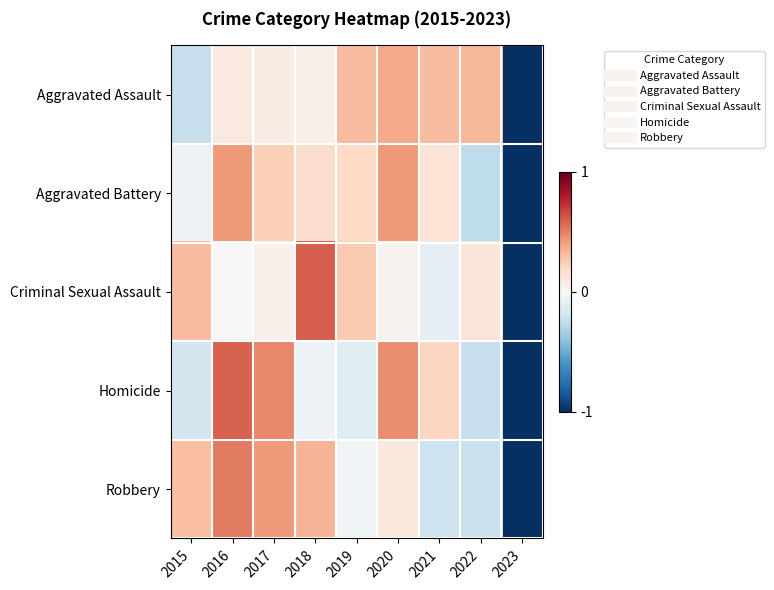

Reading left to right, extract all data points from this chart.

Aggravated Assault: 2015=-0.2	2016=0.1	2017=0.1	2018=0.1	2019=0.3	2020=0.4	2021=0.3	2022=0.3	2023=-1.0
Aggravated Battery: 2015=-0.1	2016=0.4	2017=0.2	2018=0.2	2019=0.2	2020=0.4	2021=0.1	2022=-0.3	2023=-1.0
Criminal Sexual Assault: 2015=0.3	2016=0.0	2017=0.1	2018=0.6	2019=0.3	2020=0.0	2021=-0.1	2022=0.1	2023=-1.0
Homicide: 2015=-0.2	2016=0.6	2017=0.5	2018=-0.1	2019=-0.1	2020=0.5	2021=0.2	2022=-0.2	2023=-1.0
Robbery: 2015=0.3	2016=0.5	2017=0.4	2018=0.3	2019=-0.0	2020=0.1	2021=-0.2	2022=-0.2	2023=-1.0